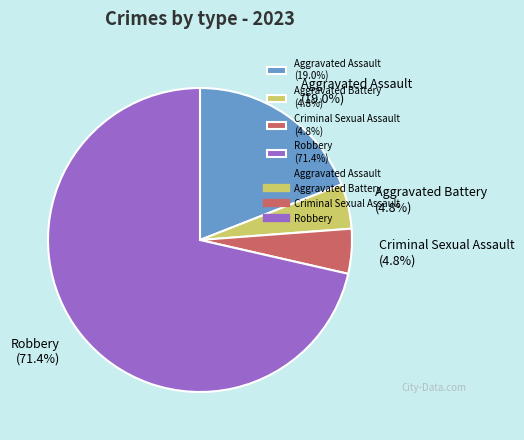

Does any single category account for the majority?

Yes